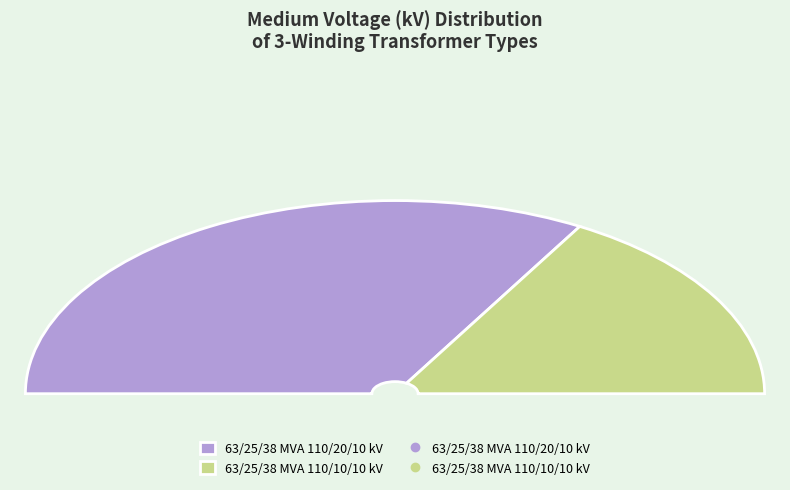

Which category accounts for the majority?

63/25/38 MVA 110/20/10 kV